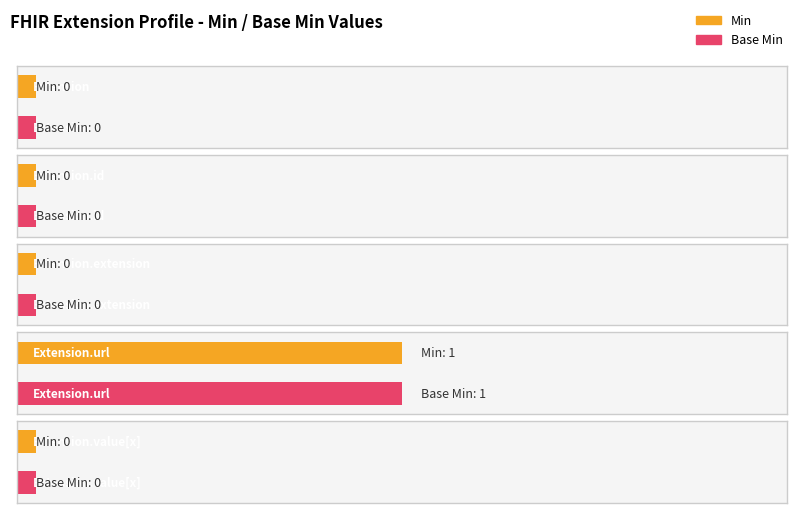

What is the highest value of the Base Min series?

1